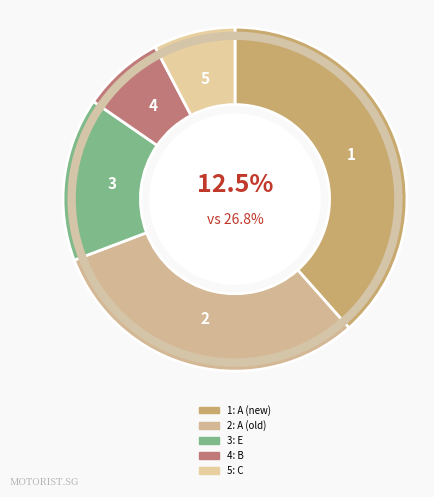

Does C - Goods Vehicle & Bus represent more than half of the total?

No